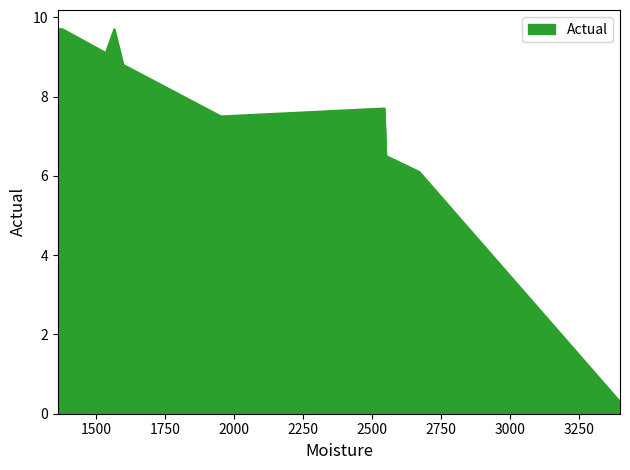

Reading left to right, list all the values displayed in this chart.

9.7	9.7	9.7	9.1	9.7	8.8	7.5	7.5	7.7	6.5	6.1	0.3